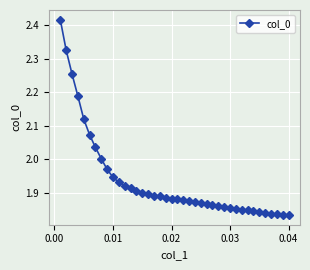

What is the sum of all values?

77.5